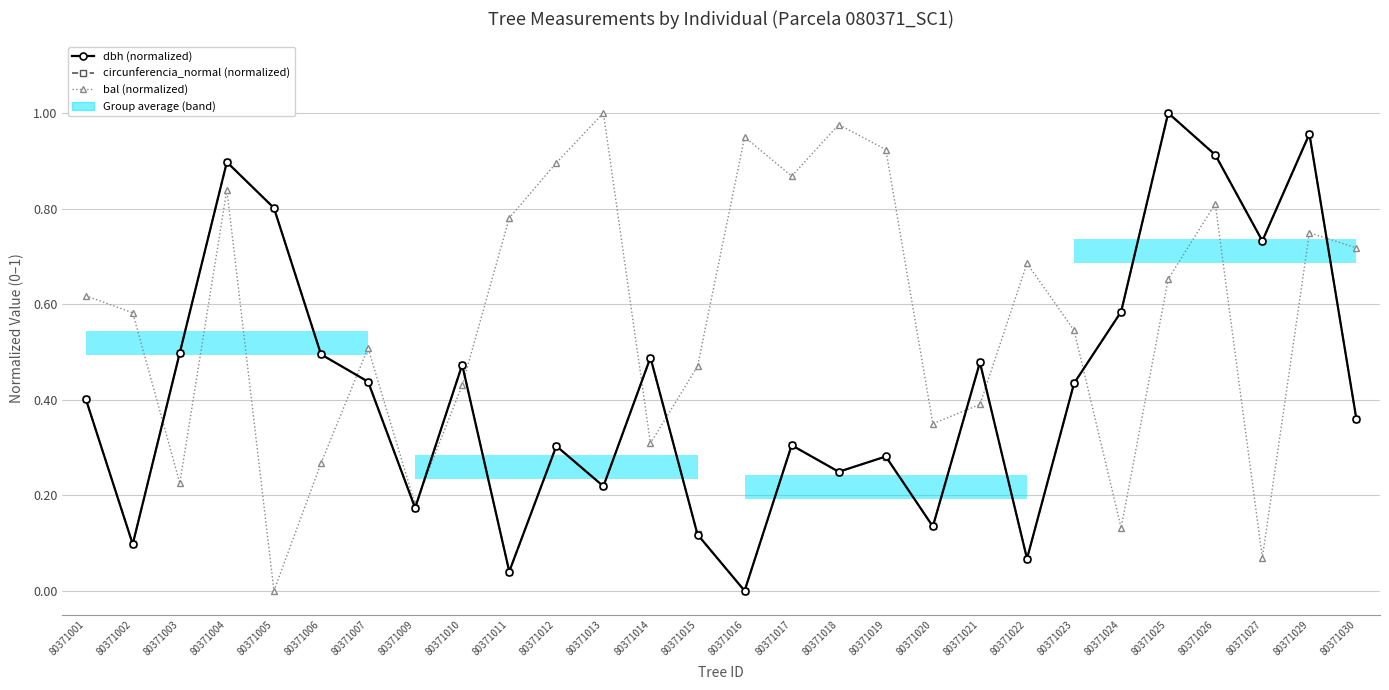

After their last crossing, which series has the higher values: dbh (normalized) or circunferencia_normal (normalized)?

circunferencia_normal (normalized)